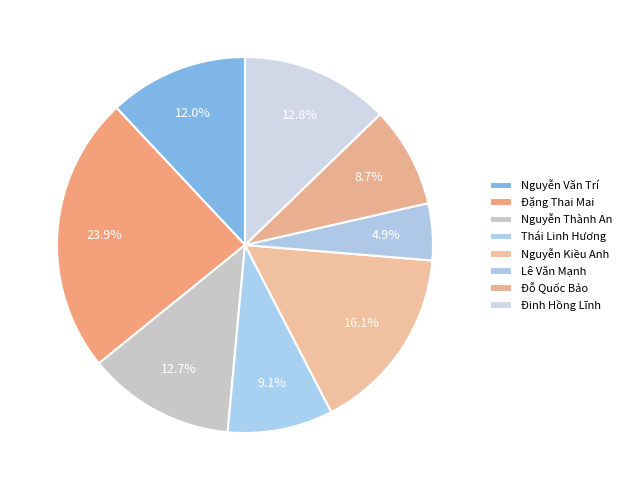

Count the number of slices in the pie.

8